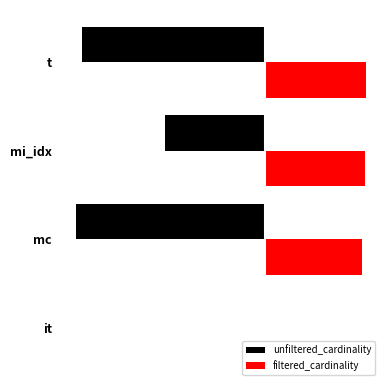

What are all the series names shown in the legend?

unfiltered_cardinality, filtered_cardinality